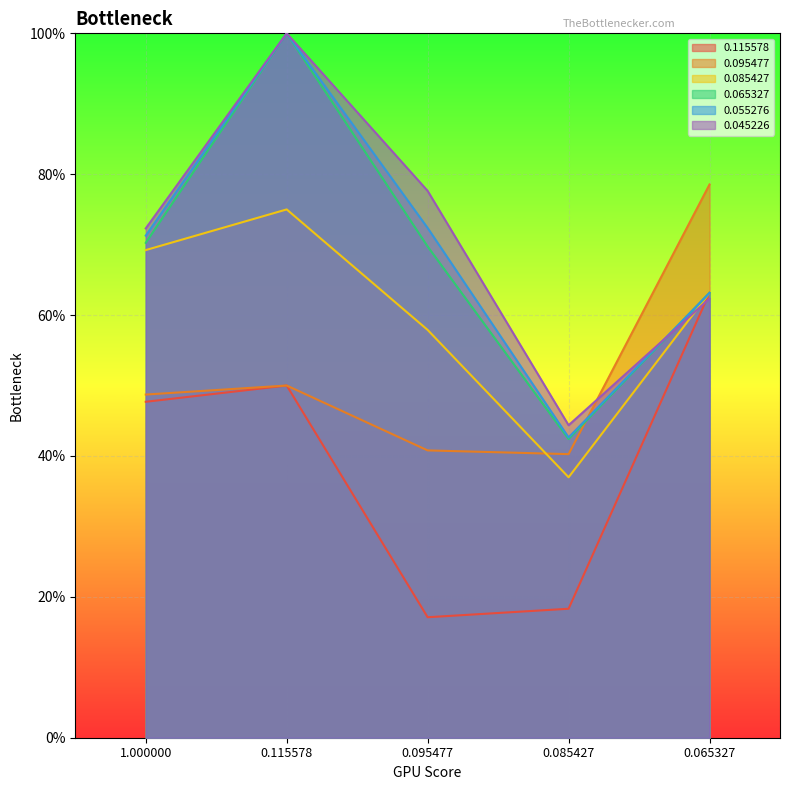

Reading left to right, transcribe all the data shown in this chart.

0.115578: 1.000000=0.5	0.115578=0.5	0.095477=0.2	0.085427=0.2	0.065327=0.6
0.095477: 1.000000=0.5	0.115578=0.5	0.095477=0.4	0.085427=0.4	0.065327=0.8
0.085427: 1.000000=0.7	0.115578=0.8	0.095477=0.6	0.085427=0.4	0.065327=0.6
0.065327: 1.000000=0.7	0.115578=1.0	0.095477=0.7	0.085427=0.4	0.065327=0.6
0.055276: 1.000000=0.7	0.115578=1.0	0.095477=0.7	0.085427=0.4	0.065327=0.6
0.045226: 1.000000=0.7	0.115578=1.0	0.095477=0.8	0.085427=0.4	0.065327=0.6